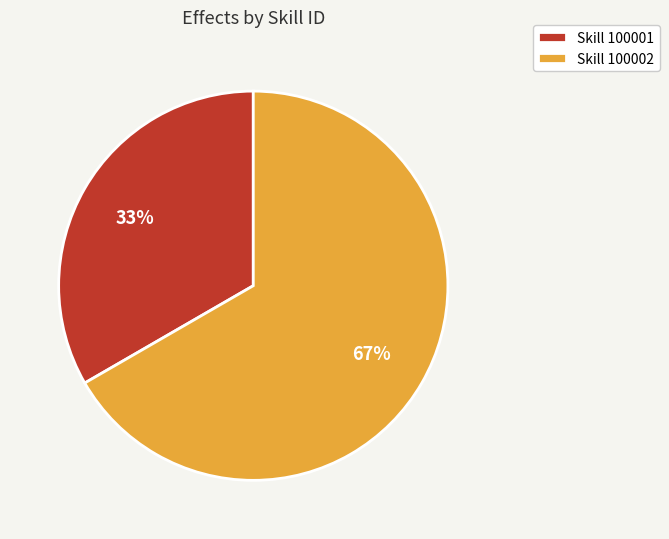

Rank the categories by value from lowest to highest.

Skill 100001, Skill 100002